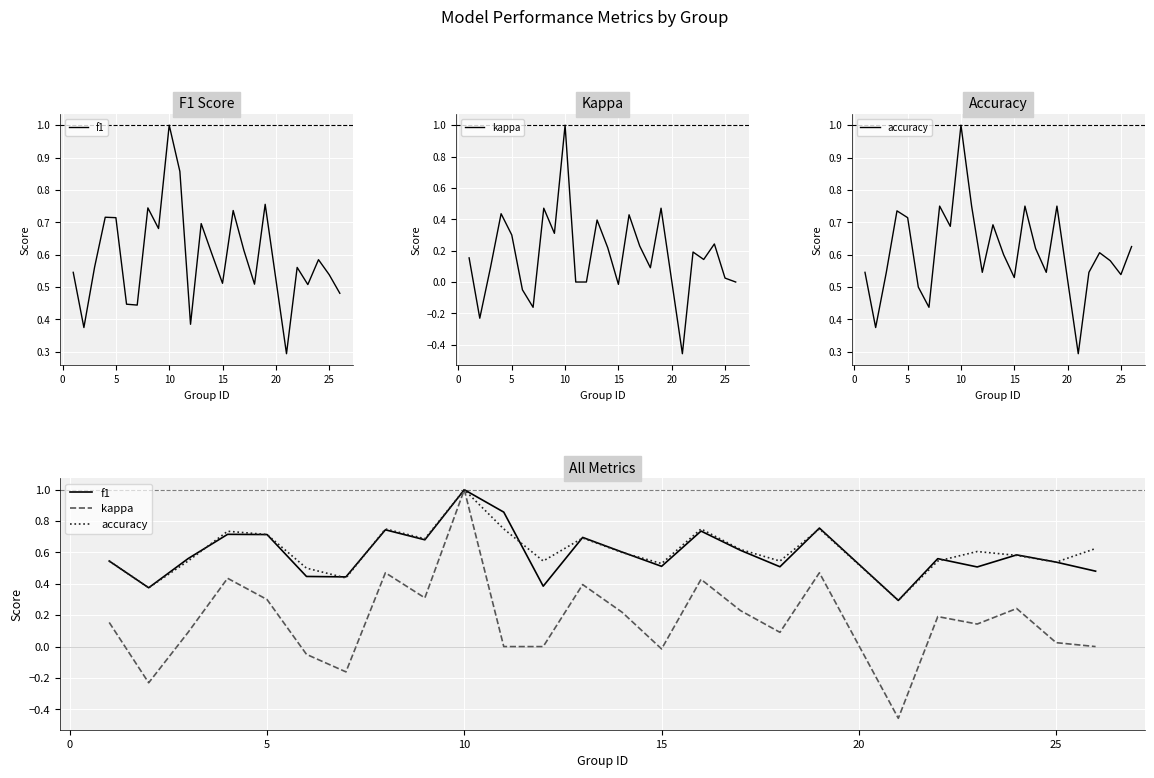

How many values in kappa are below zero?

5